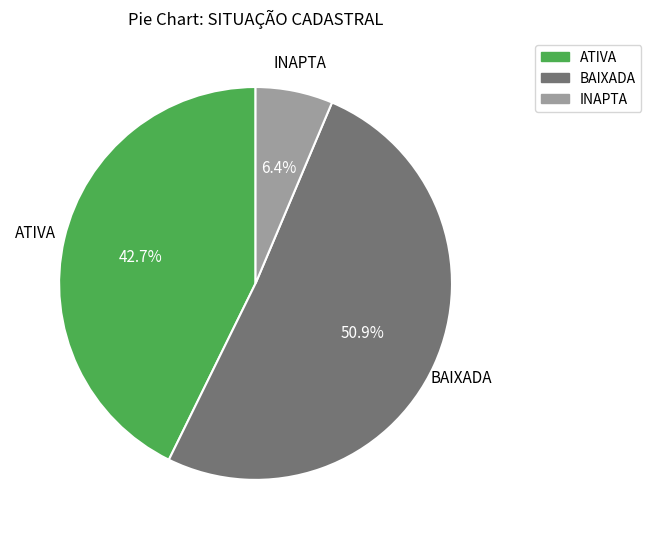

Between BAIXADA and INAPTA, which is larger?

BAIXADA